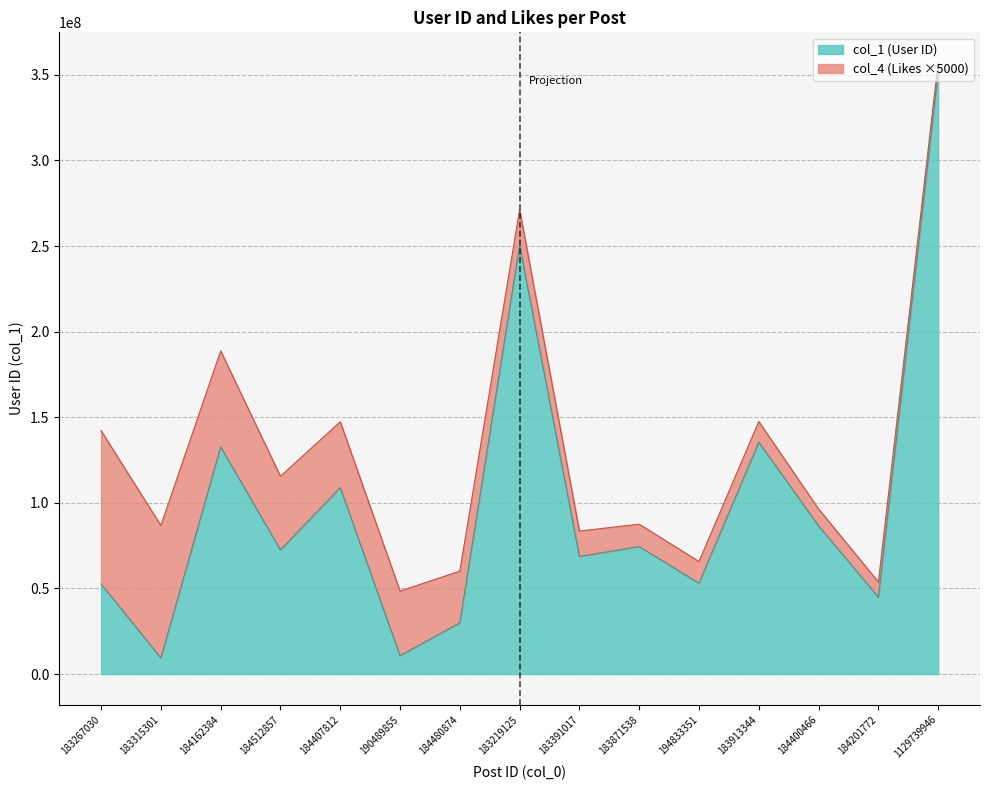

What is the label of the 8th point from the left?

183219125